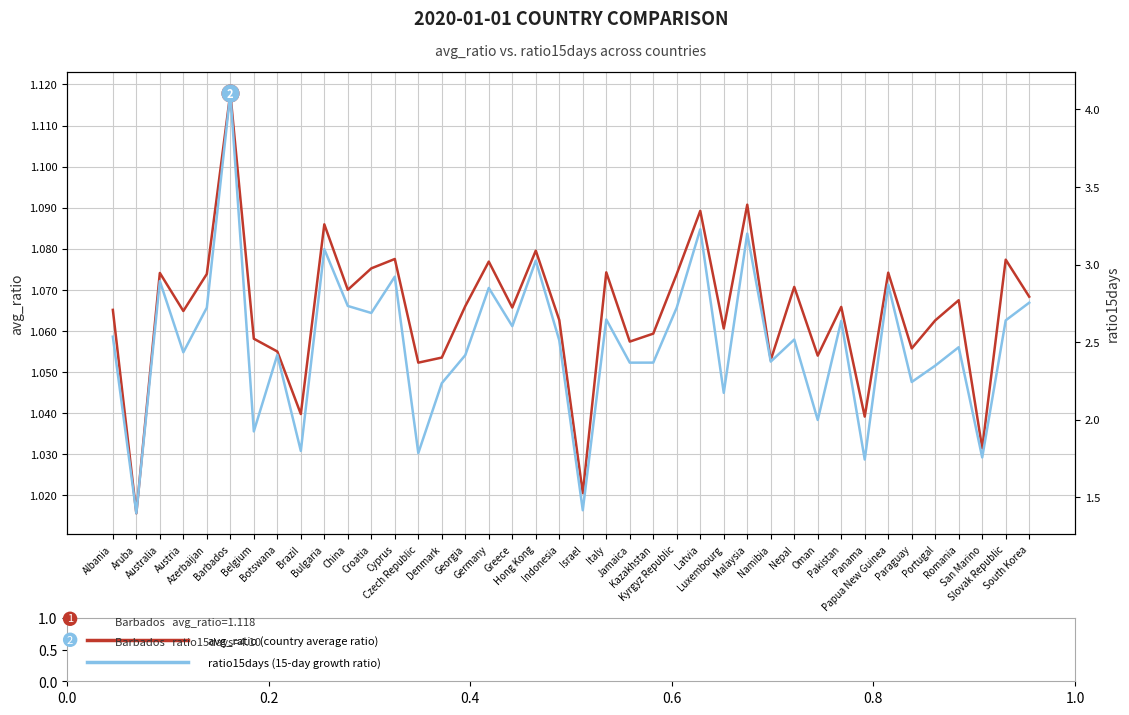

Read the ratio15days value at Czech Republic.

1.8